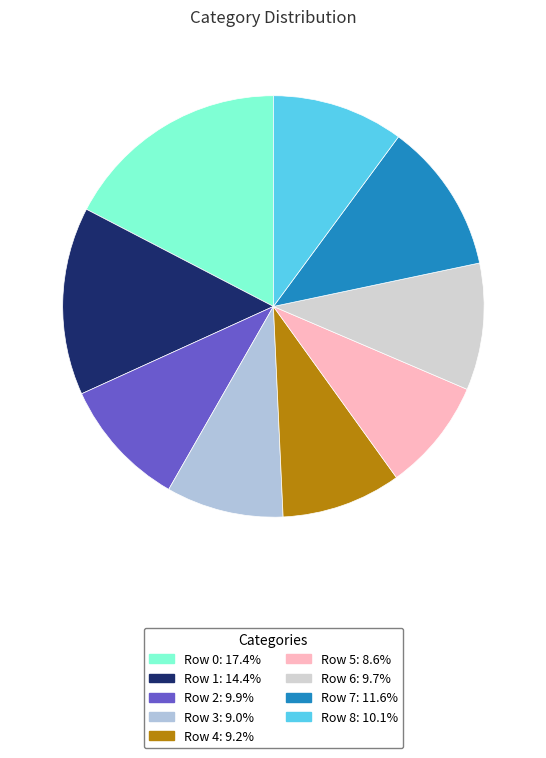

Is Row 4 the majority of the pie?

No